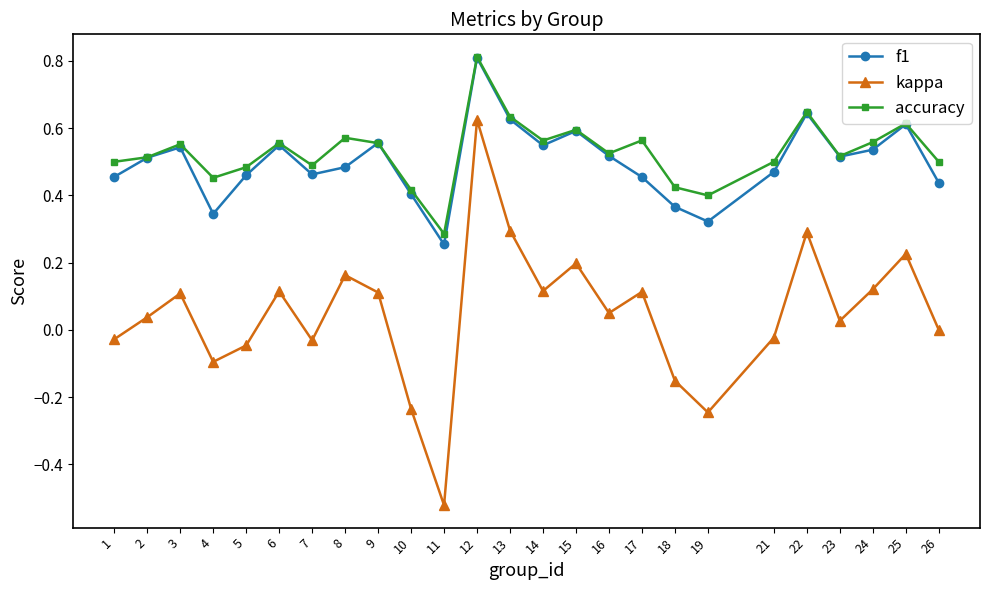

True or false: kappa and accuracy cross at least once.

False